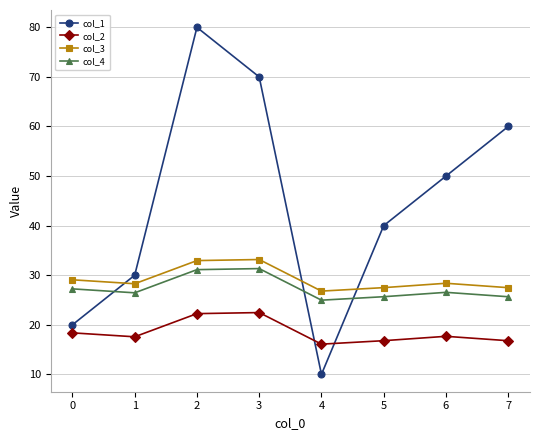

True or false: col_3 and col_4 cross at least once.

False